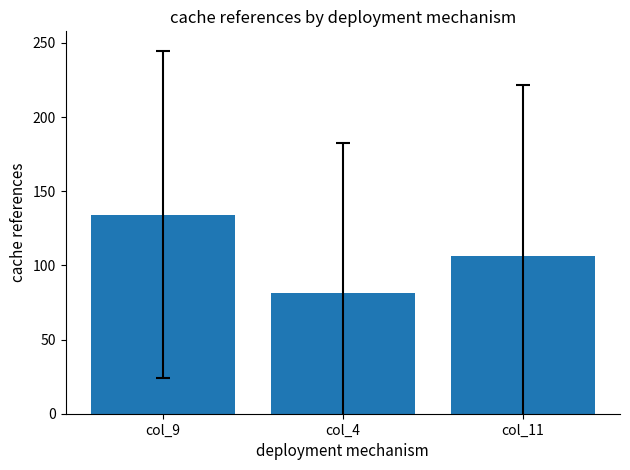

Reading right to left, list all the values displayed in this chart.

col_11=106.1	col_4=81.1	col_9=134.3